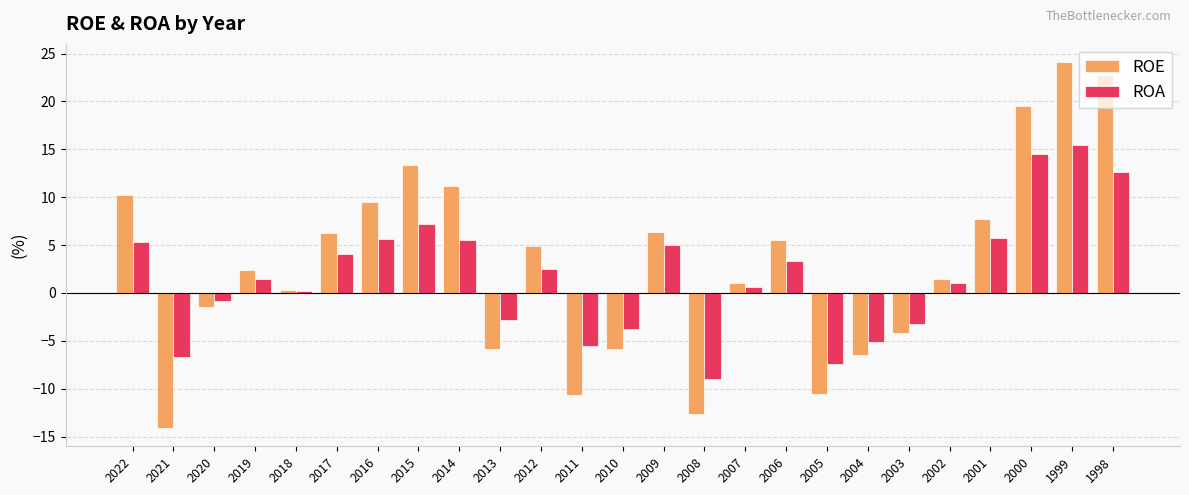

The ROA series shows -0.8 at 2020. True or false?

True